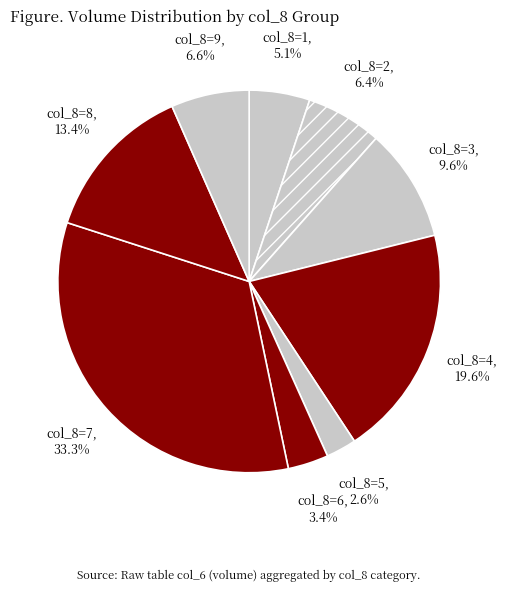

Does col_8=9 account for over 50% of the chart?

No